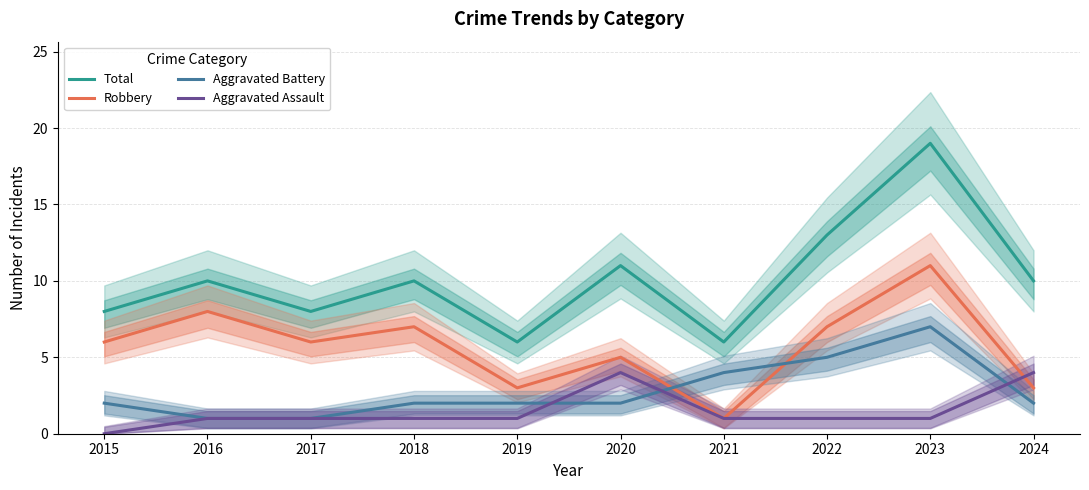

What is the maximum value shown in the chart?

19